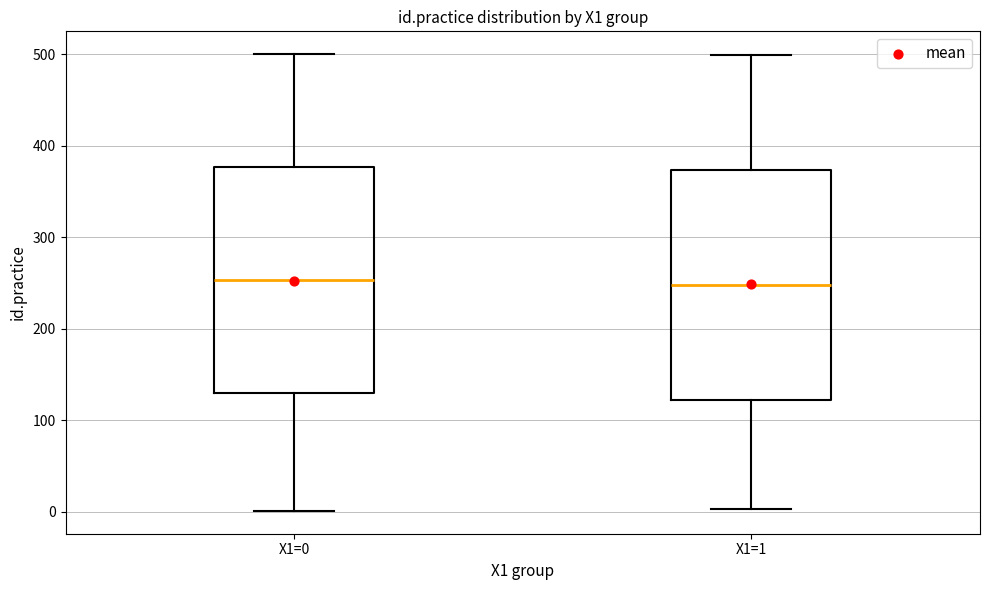

Reading left to right, read every box against the y-axis: the position of its median line, the range the box covers, and the ends of its whiskers. The values are not printed on the chart, so give them approximately, as read against the axis.

X1=0: median 250, box 130 to 380, whiskers 0 to 500
X1=1: median 250, box 120 to 370, whiskers 0 to 500